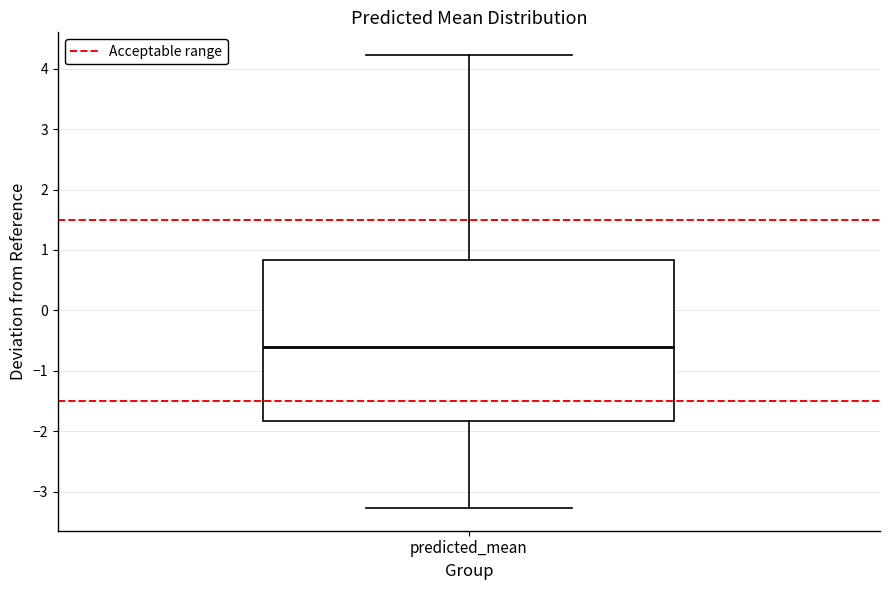

Read this box plot against the y-axis: the position of the median line, the range covered by the box, and the ends of both whiskers. The values are not printed on the chart, so give them approximately, as read against the axis.

median -0.6, box -1.8 to 0.8, whiskers -3.3 to 4.2